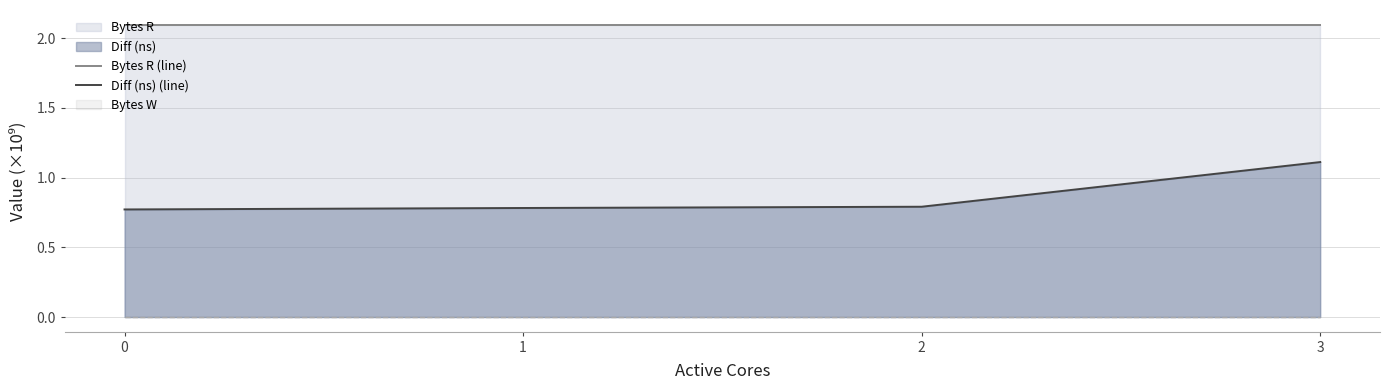

True or false: Bytes R (line) and Diff (ns) (line) intersect in this chart.

False